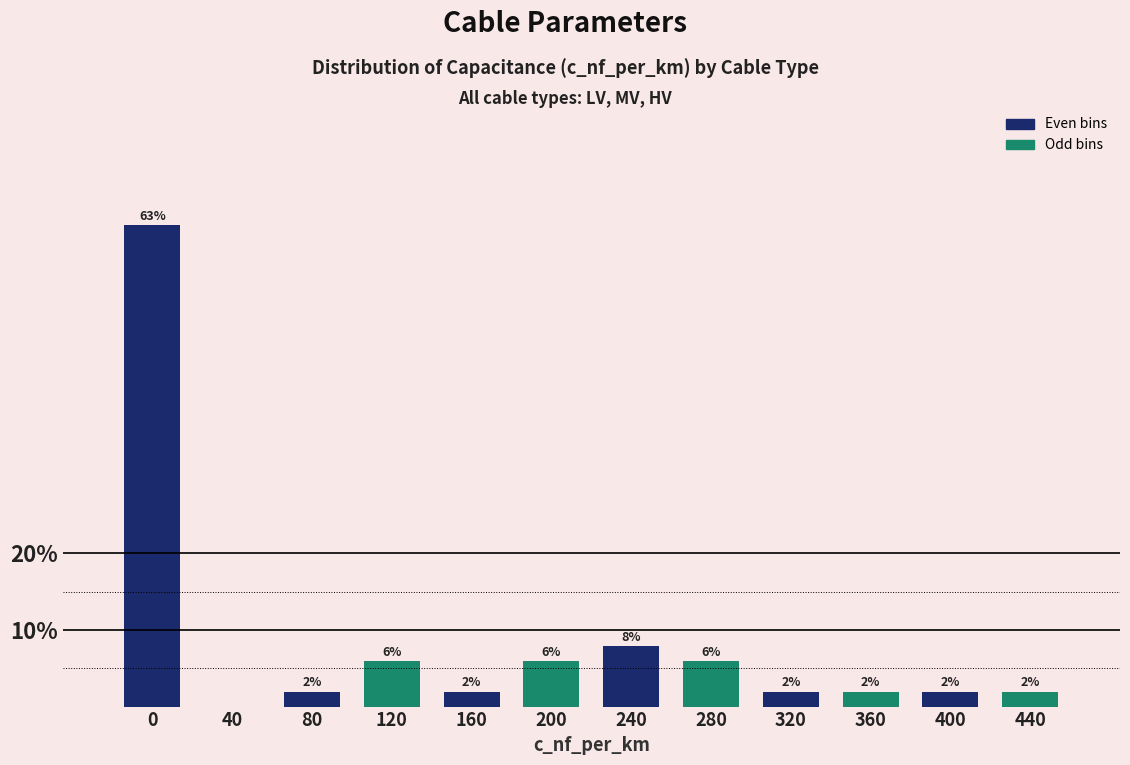

What is the change in value from 200 to 240?

+2.0